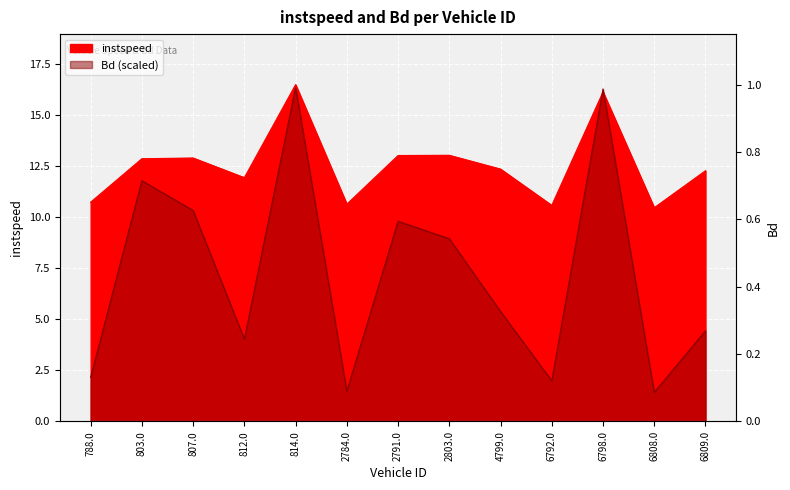

Does the chart display data point markers on the line(s)?

No